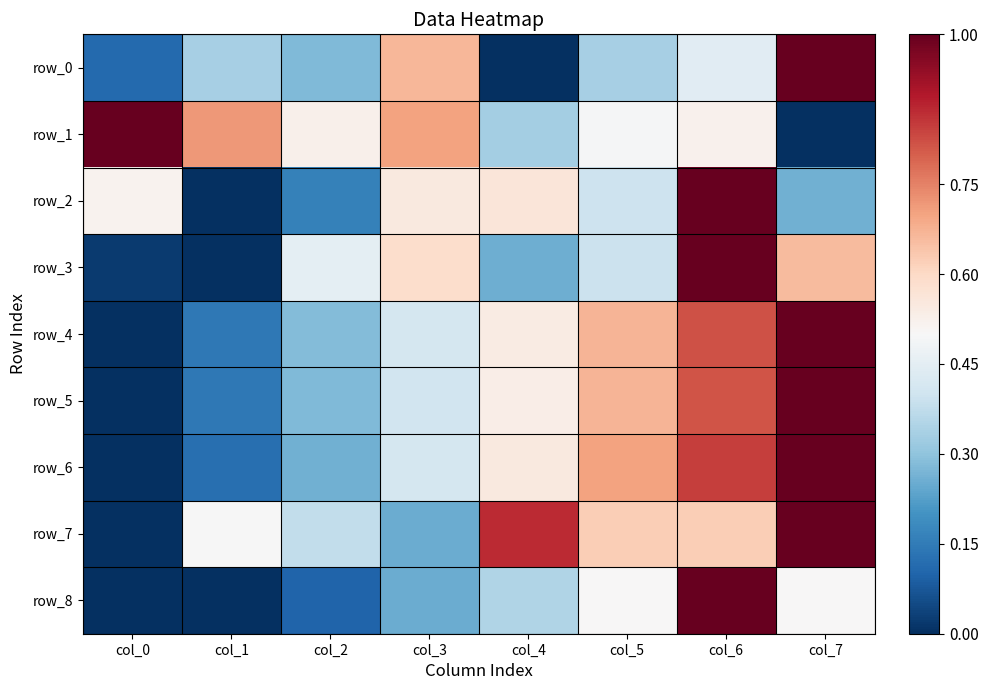

At which category is the sum across all series the highest?

col_6